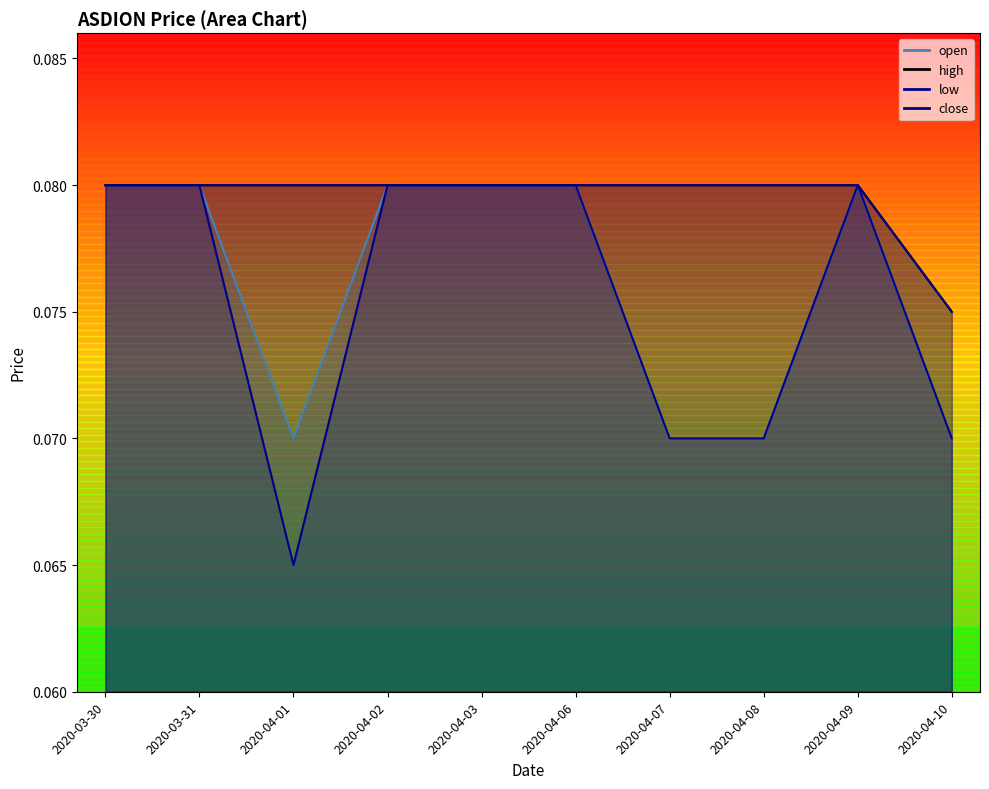

What are all the series names shown in the legend?

open, high, low, close